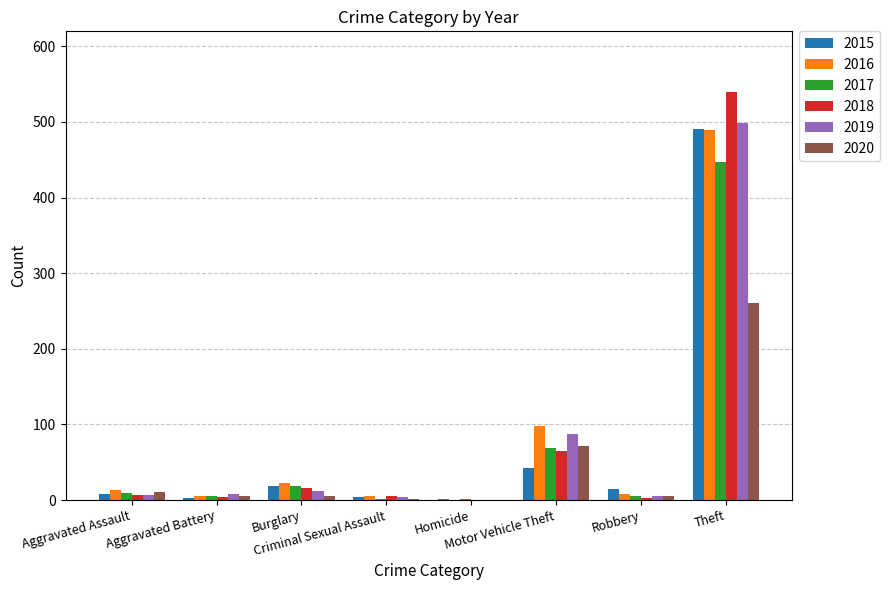

What are all the series names shown in the legend?

2015, 2016, 2017, 2018, 2019, 2020